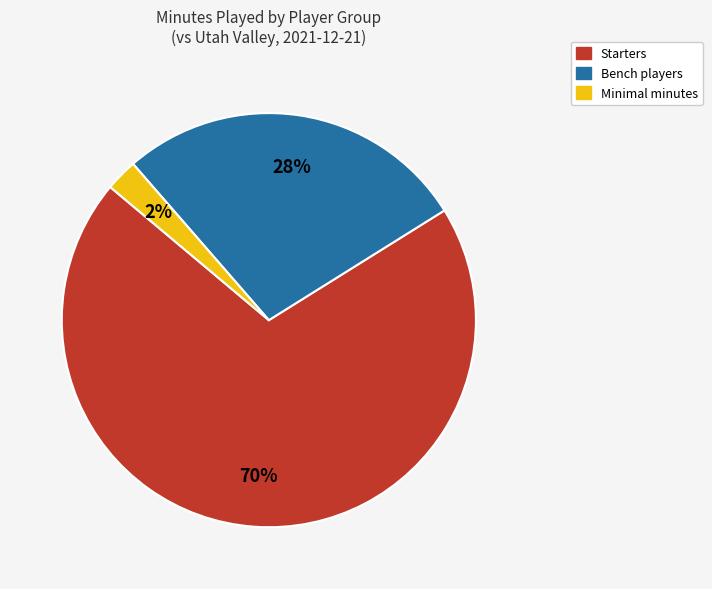

How many slices are in this pie chart?

3